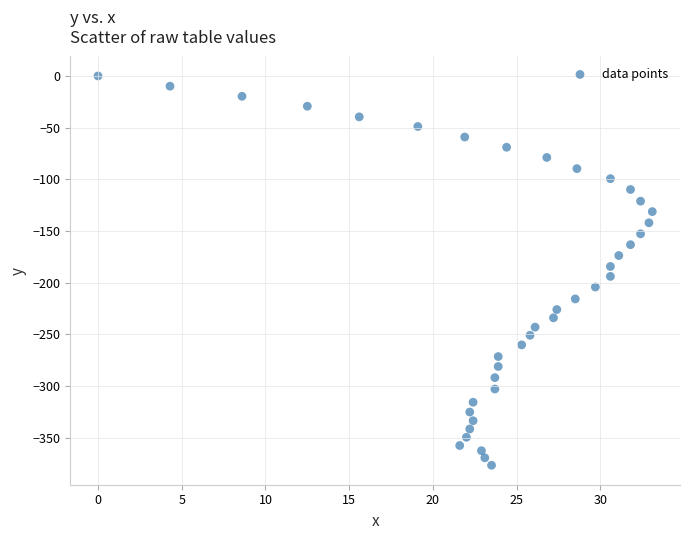

What is the range of X values (max minus min)?

33.1